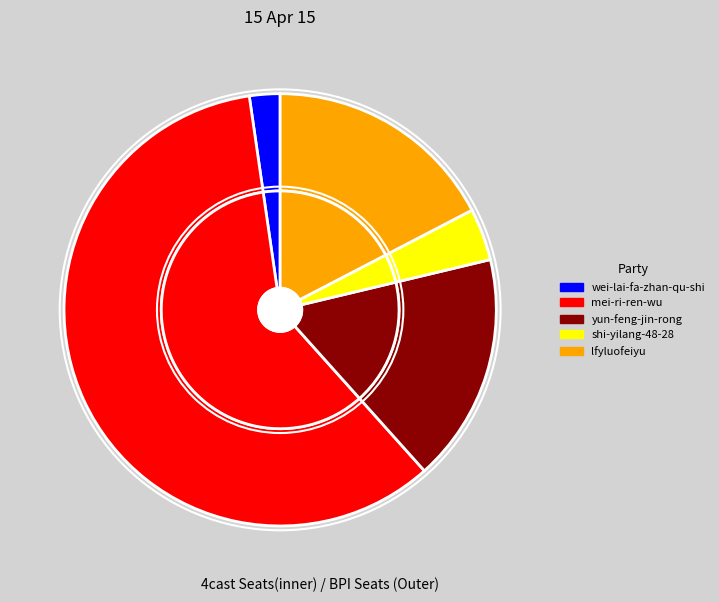

Rank the categories by value from highest to lowest.

mei-ri-ren-wu, lfyluofeiyu, yun-feng-jin-rong, shi-yilang-48-28, wei-lai-fa-zhan-qu-shi